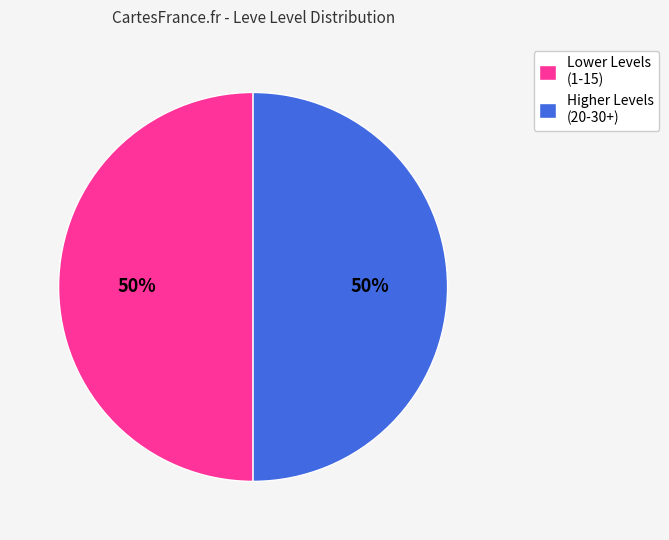

Do Higher Levels (20-30+) and Lower Levels (1-15) together represent more than half of the pie?

Yes